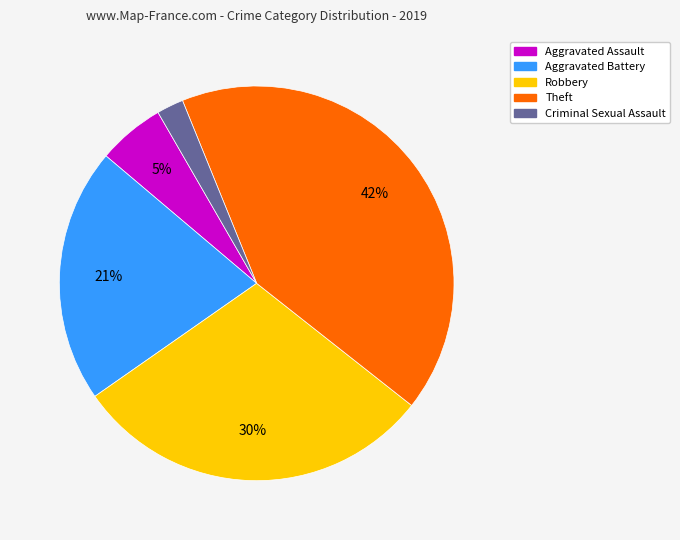

Is the sum of Robbery and Criminal Sexual Assault greater than half?

No